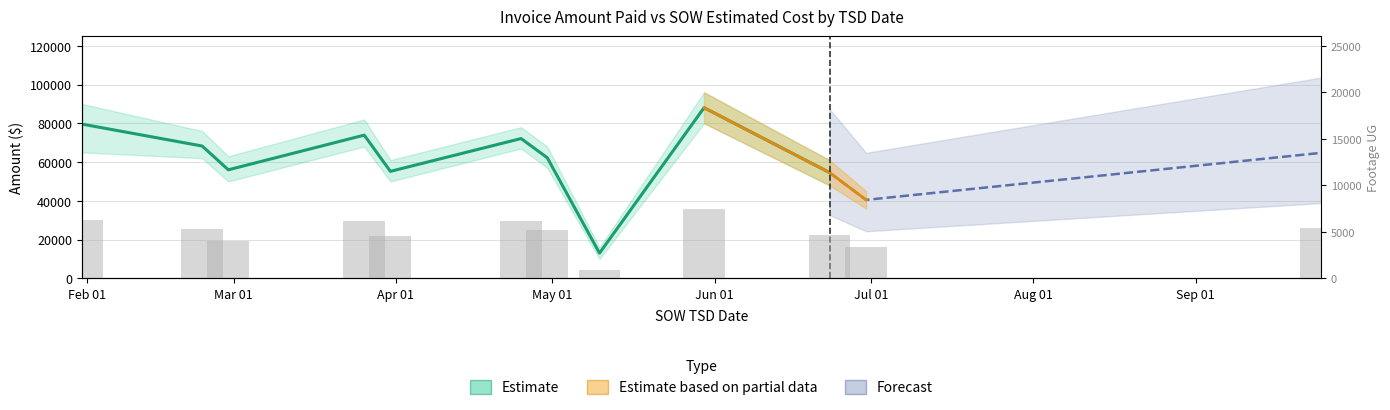

How many data points are above 5284?

5